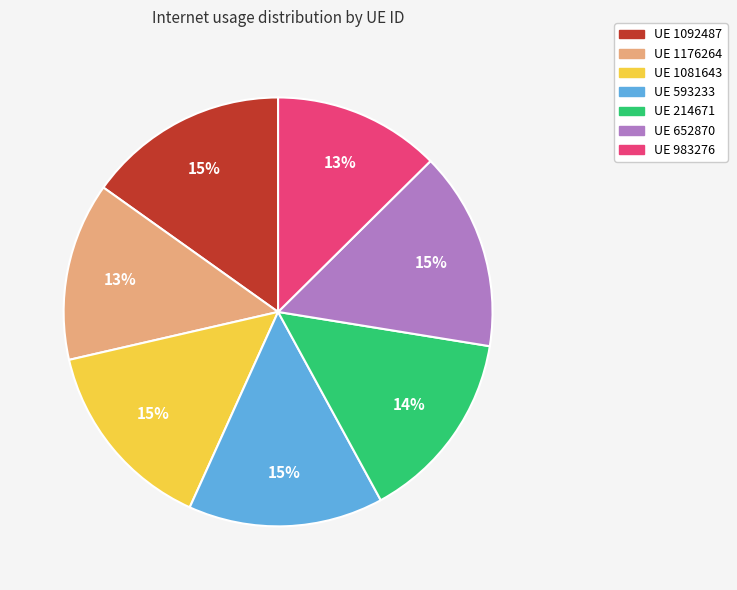

Is there a majority slice in this chart?

No